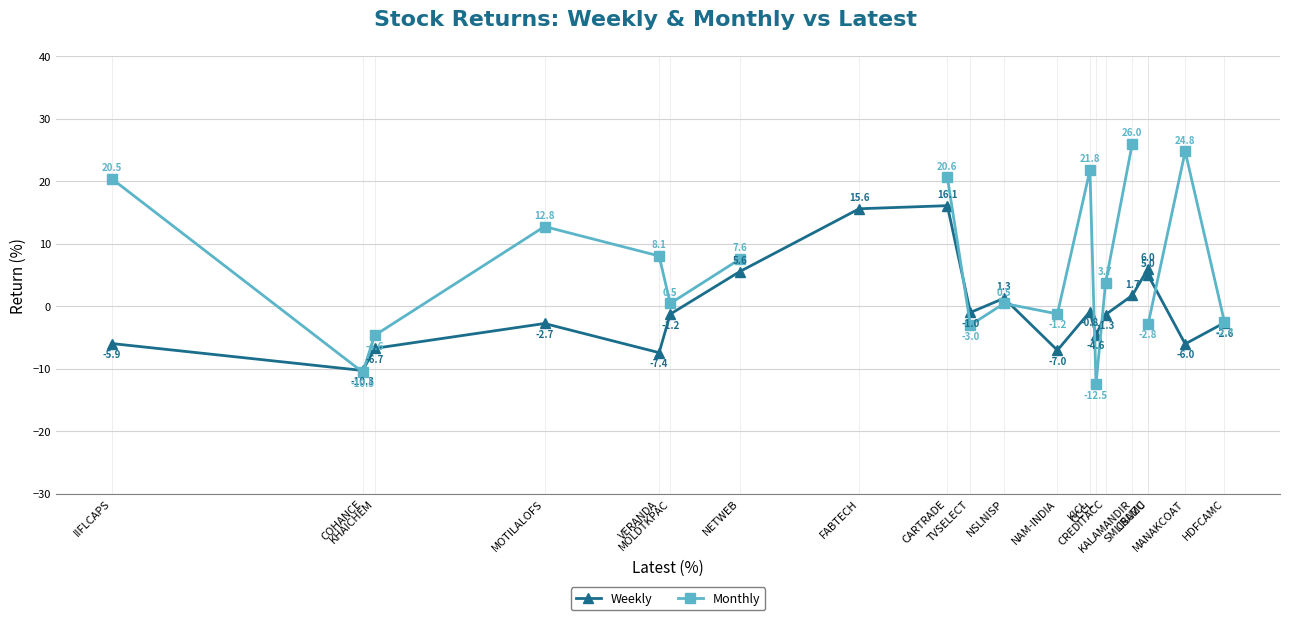

What is the sum of the Weekly values at NSLNISP and CARTRADE?

17.4